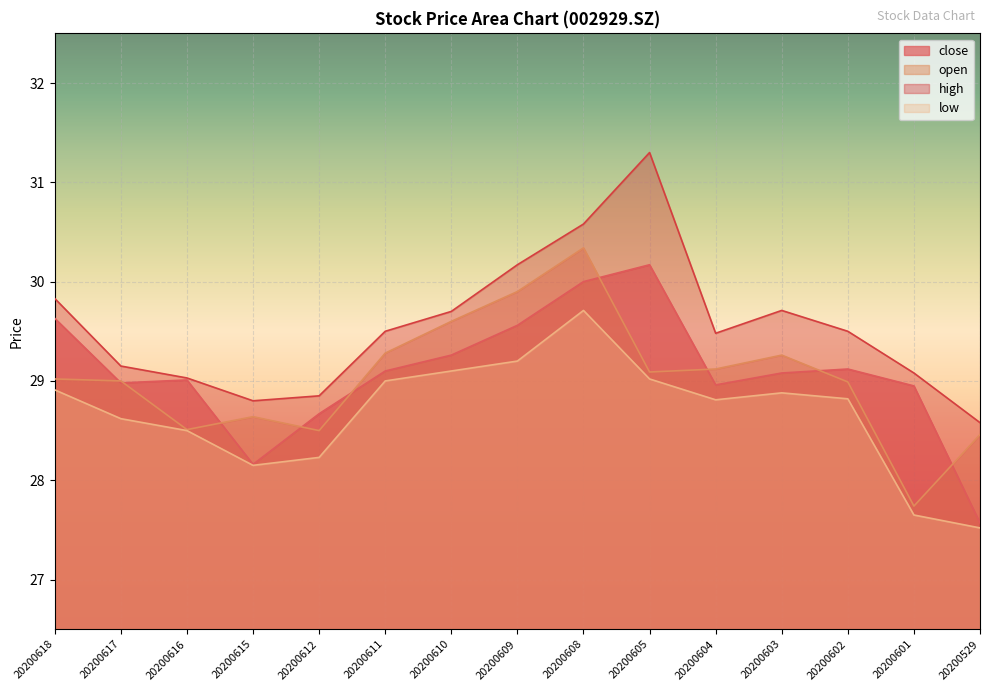

What is the maximum value shown in the chart?

31.3